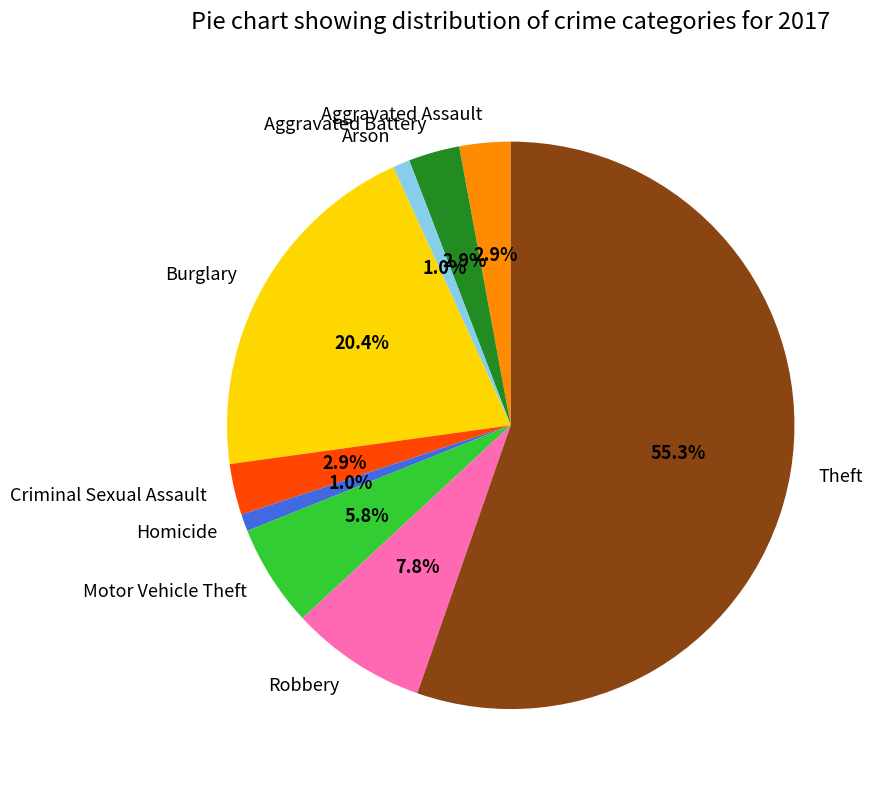

To the nearest percent, what portion does Homicide represent?

1%